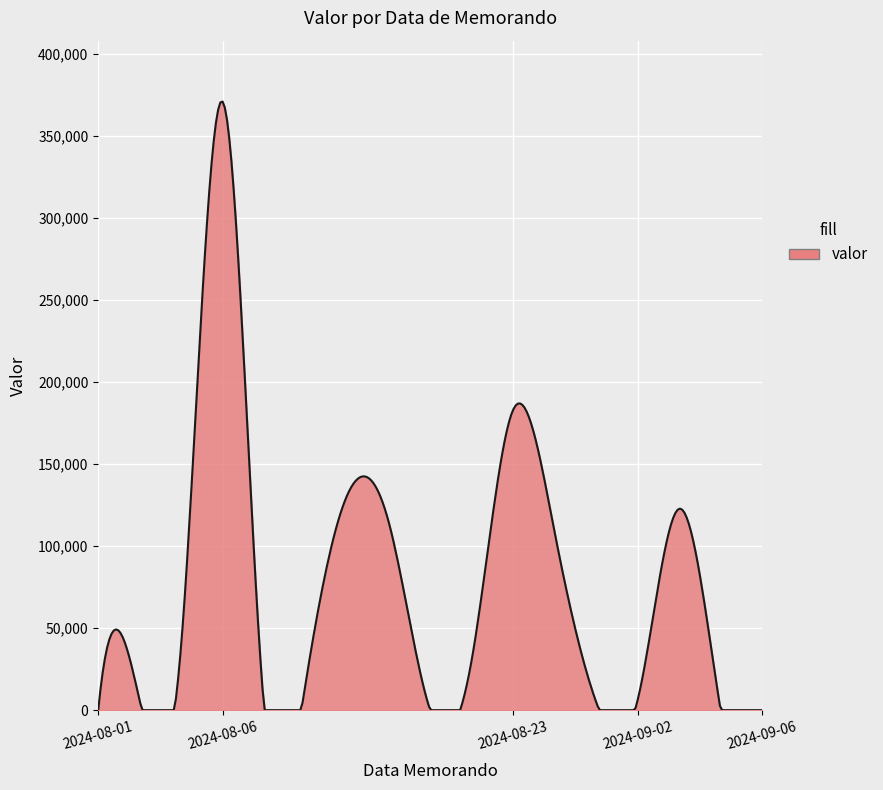

What is the maximum value shown in the chart?

370770.6